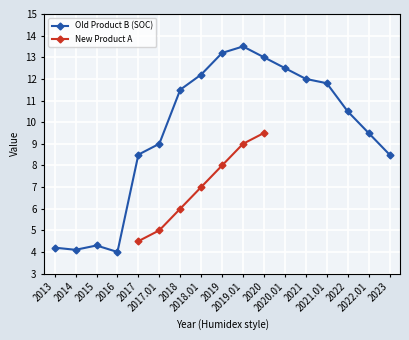

True or false: Old Product B (SOC) and New Product A cross at least once.

False